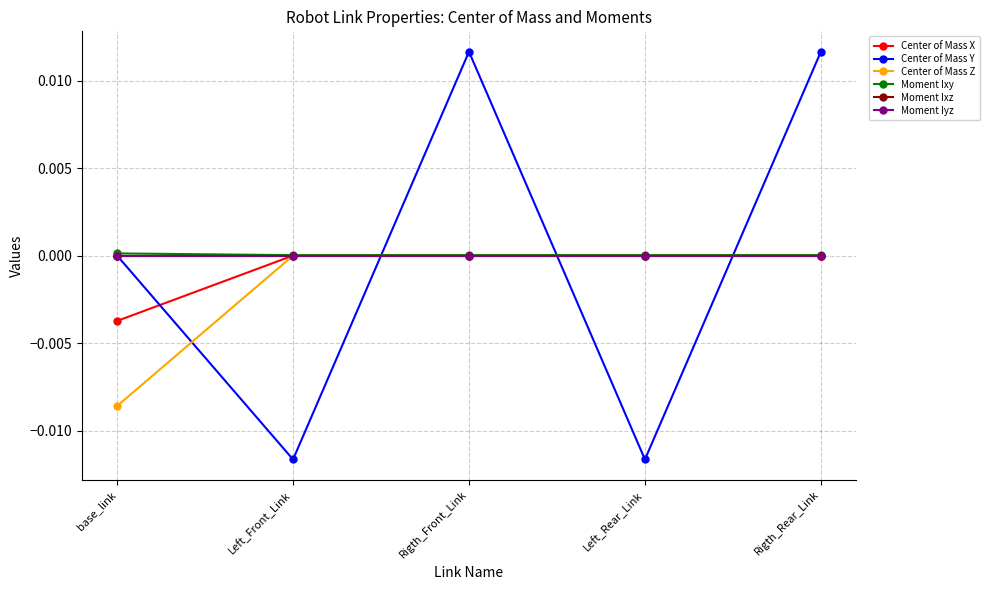

How many distinct data groups are displayed?

6